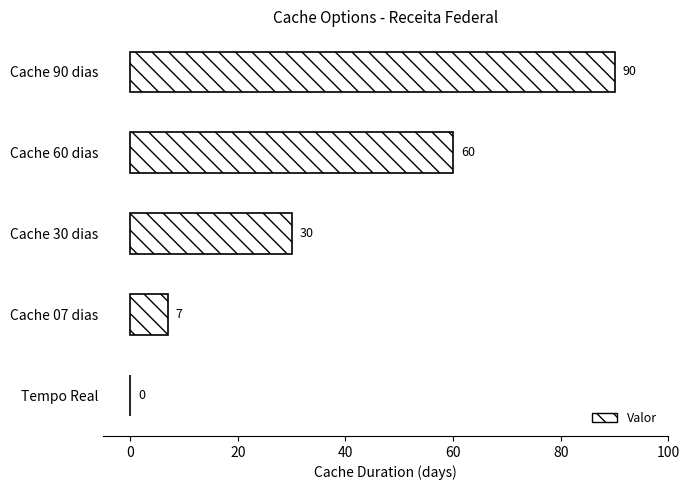

Between Tempo Real and Cache 90 dias, which is larger?

Cache 90 dias